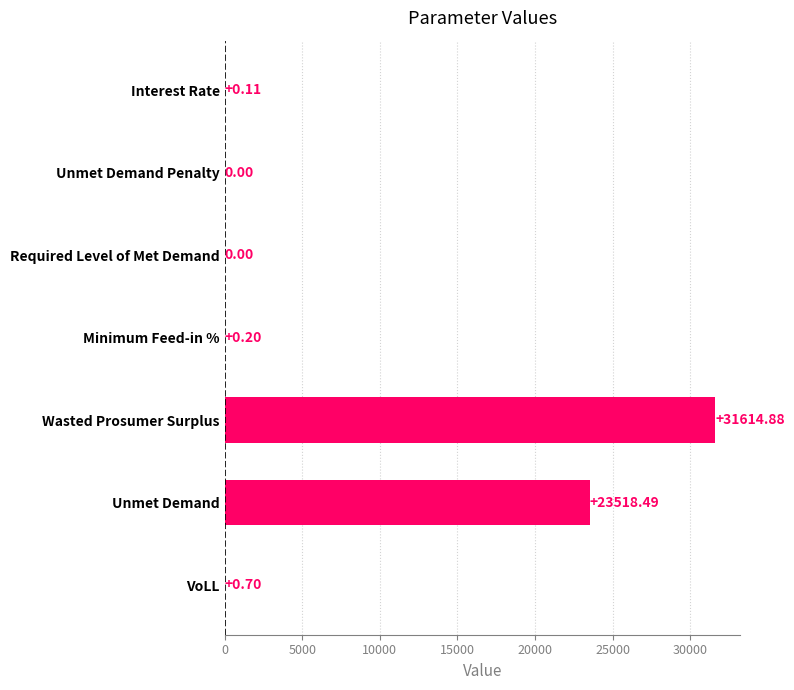

At which label is the value closest to 15807?

Unmet Demand